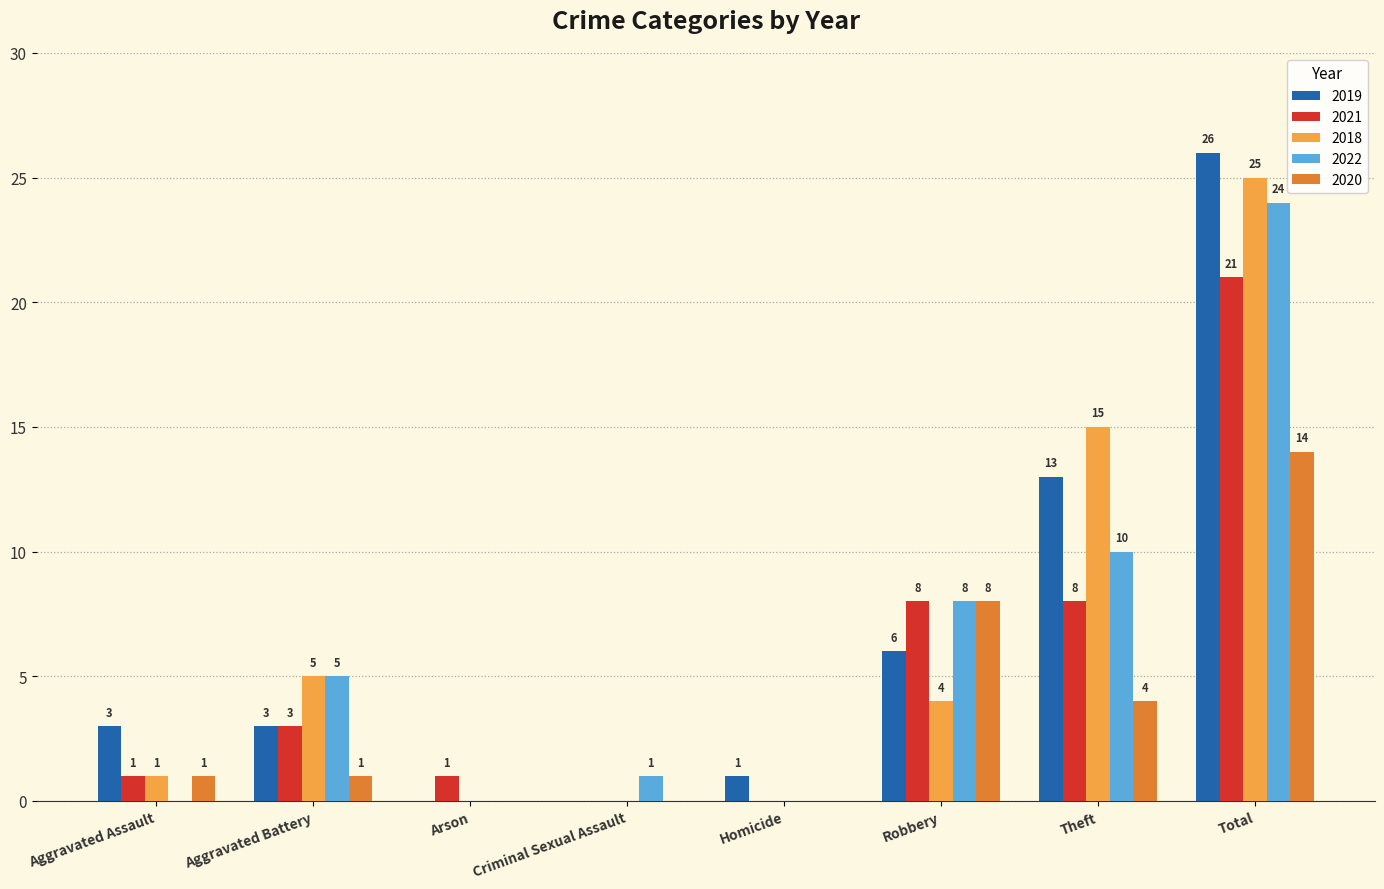

Reading left to right, extract all data points from this chart.

2019: 3	3	0	0	1	6	13	26
2021: 1	3	1	0	0	8	8	21
2018: 1	5	0	0	0	4	15	25
2022: 0	5	0	1	0	8	10	24
2020: 1	1	0	0	0	8	4	14